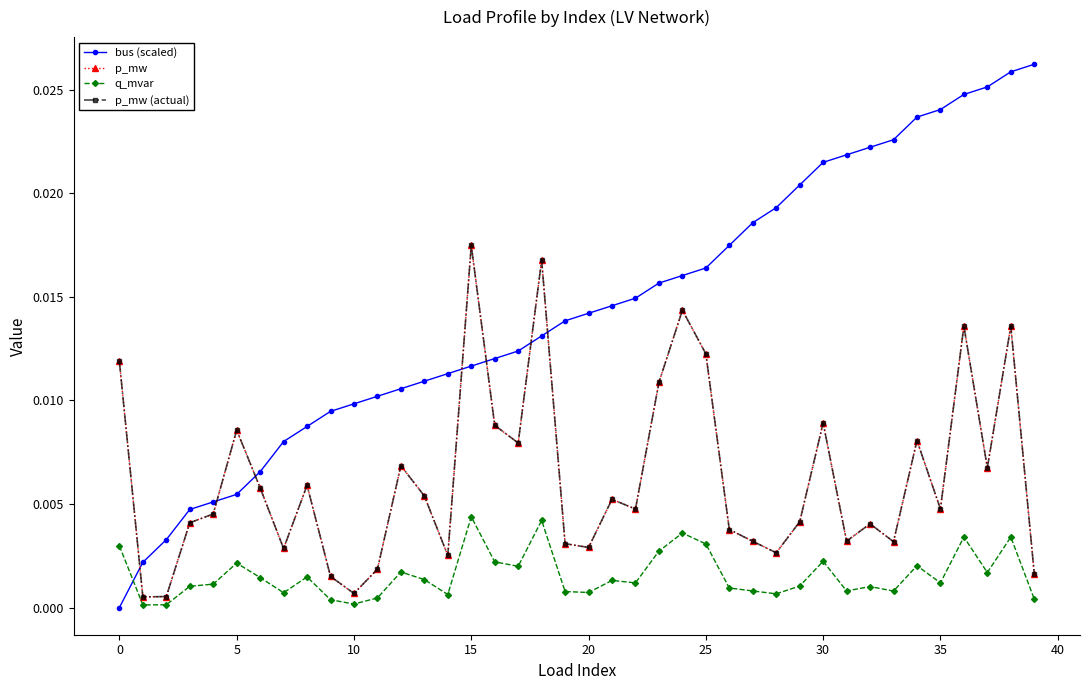

Is this an area chart (filled region under the line)?

No